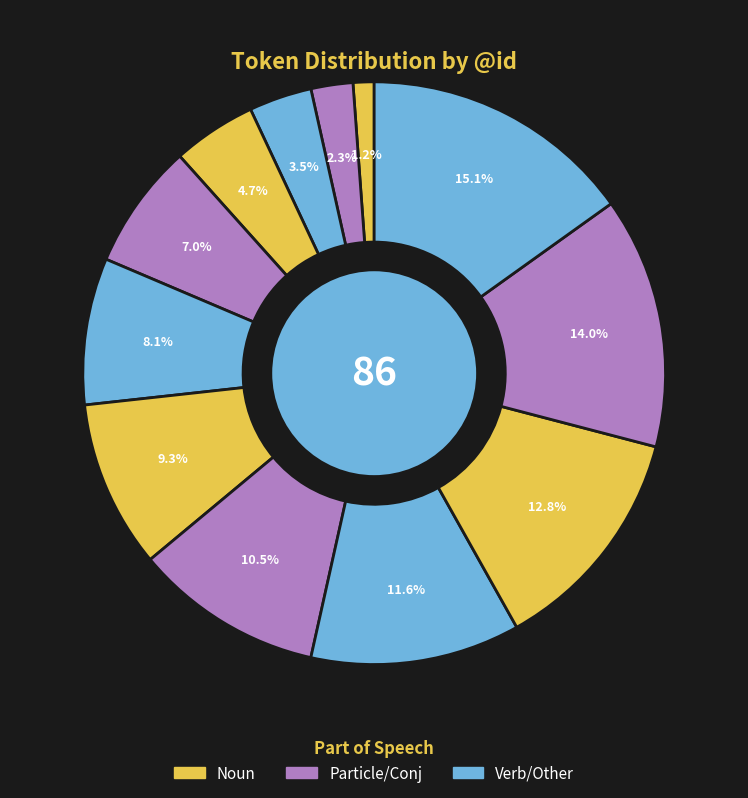

How many segments does this pie chart have?

12